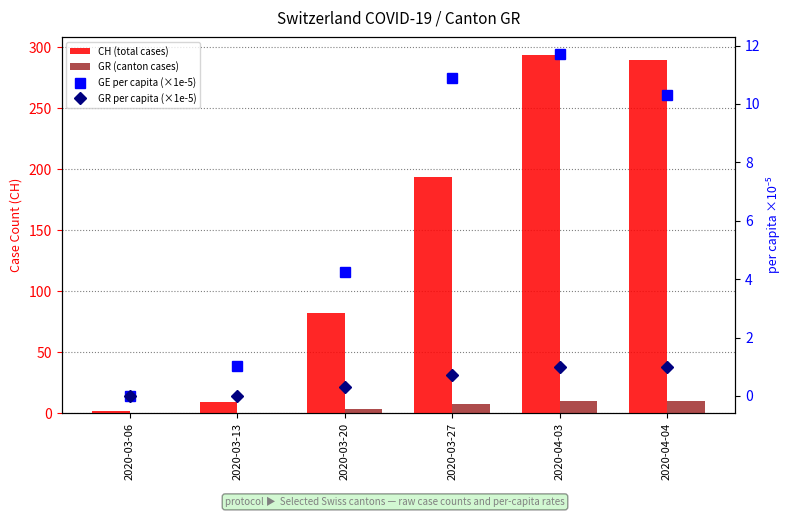

Reading left to right, list all the values displayed in this chart.

CH (total cases): 2020-03-06=2.0	2020-03-13=9.0	2020-03-20=82.0	2020-03-27=194.0	2020-04-03=294.0	2020-04-04=290.0
GR (canton cases): 2020-03-06=0.0	2020-03-13=0.0	2020-03-20=3.0	2020-03-27=7.0	2020-04-03=10.0	2020-04-04=10.0
GE per capita (×1e-5): 2020-03-06=0.0	2020-03-13=1.0	2020-03-20=4.2	2020-03-27=10.9	2020-04-03=11.7	2020-04-04=10.3
GR per capita (×1e-5): 2020-03-06=0.0	2020-03-13=0.0	2020-03-20=0.3	2020-03-27=0.7	2020-04-03=1.0	2020-04-04=1.0